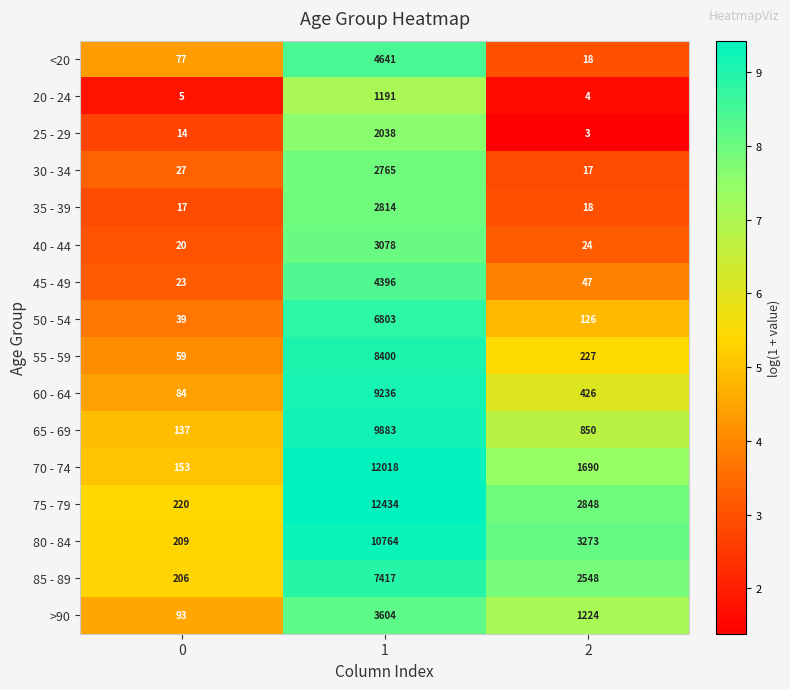

What is the lowest value of the 25 - 29 series?

3